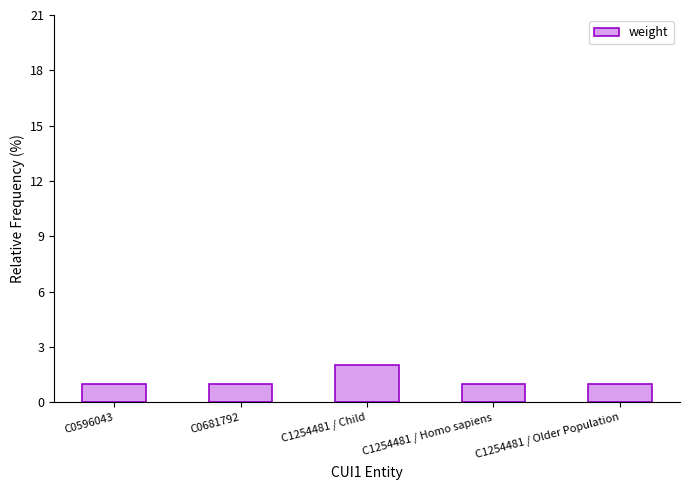

At which category does the chart reach its peak across all series?

C1254481 / Child